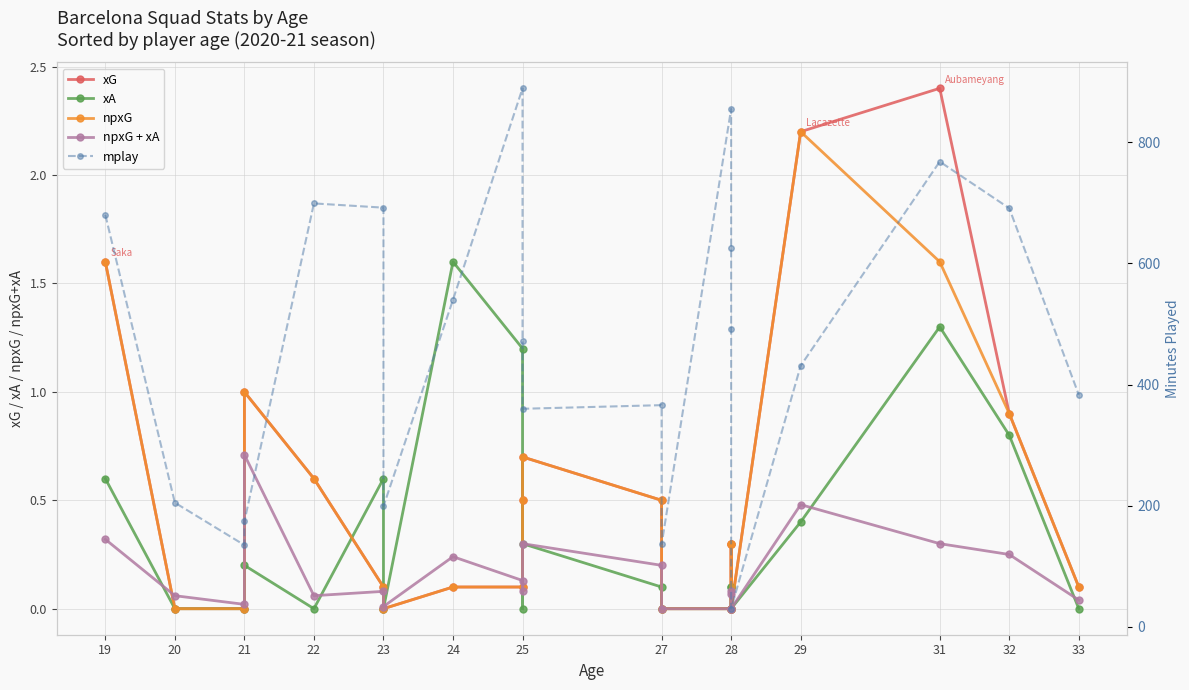

Which series has the largest total across all categories?

mplay